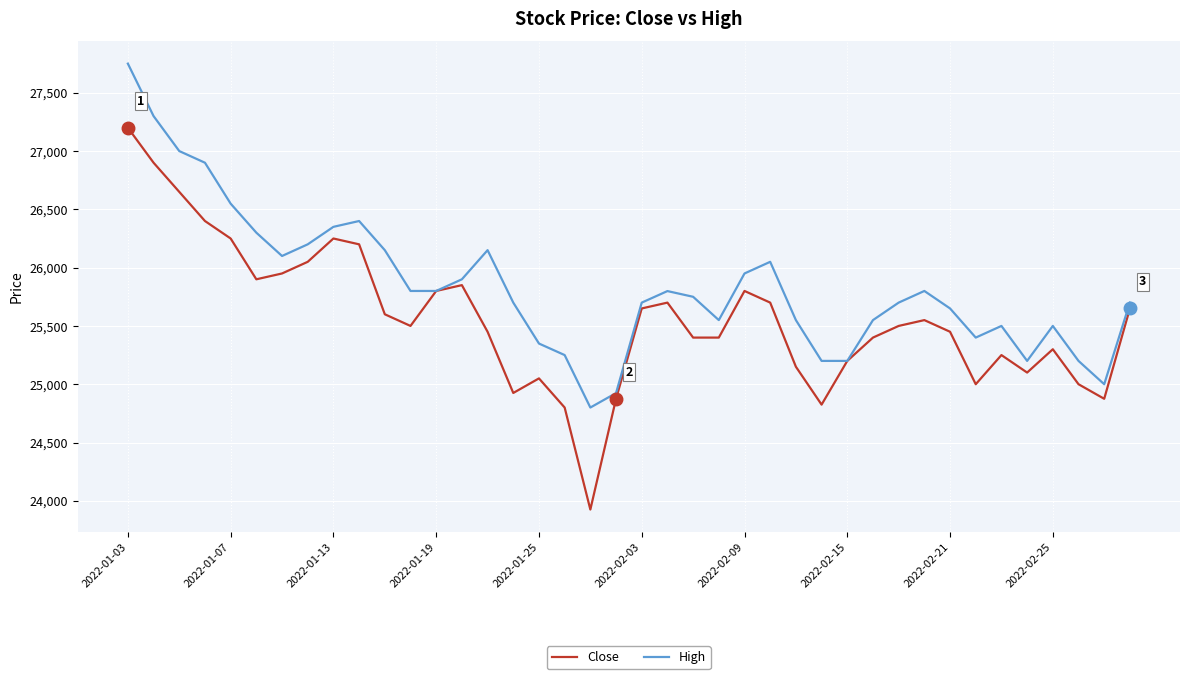

What are all the series names shown in the legend?

Close, High